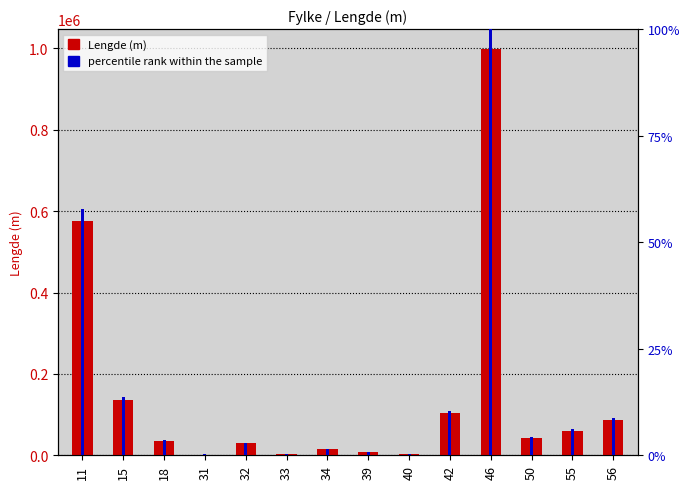

Which series has the largest range (max minus min)?

Lengde (m)